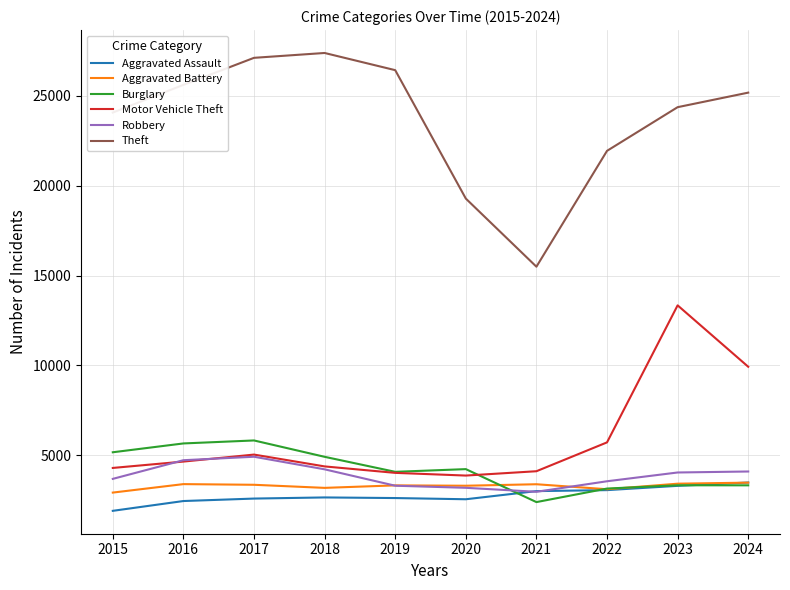

Between 2019 and 2021, which series saw the biggest shift?

Theft